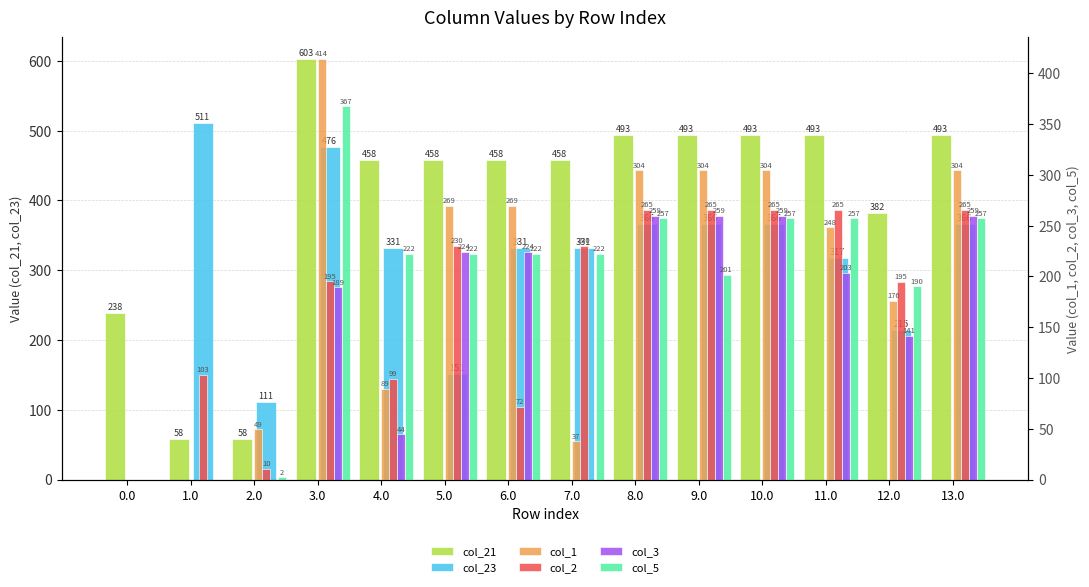

Where does the col_1 series first go above 269?

3.0